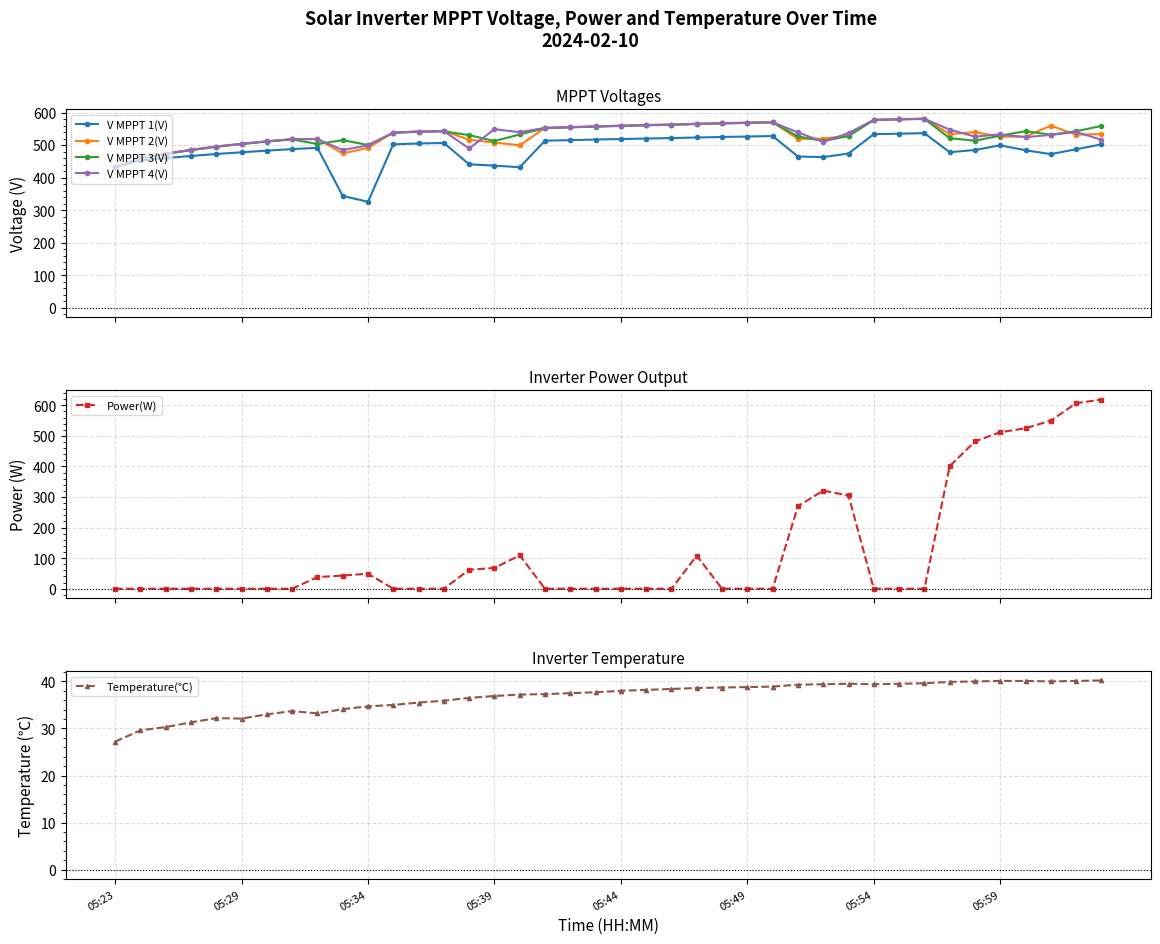

What is the value of the V MPPT 1(V) point at the 30th from the left?

474.0